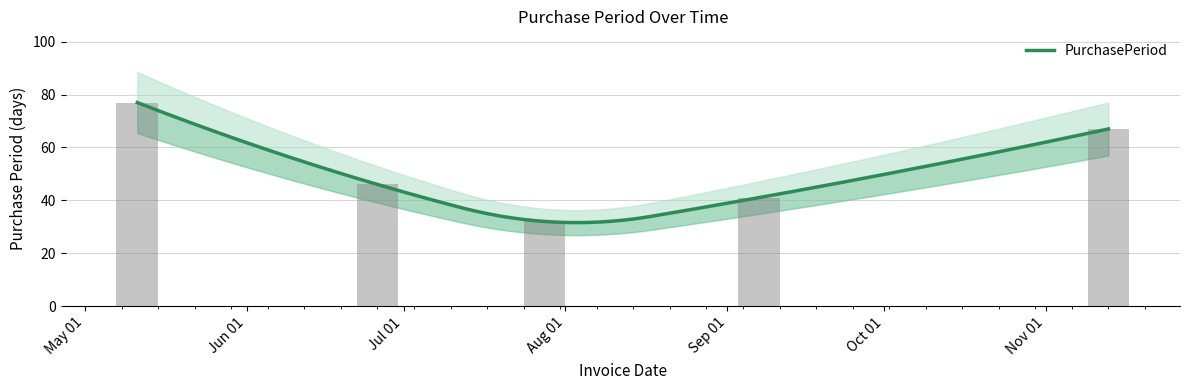

What is the ratio of the value at May 01 to the value at Nov 01?

1.1